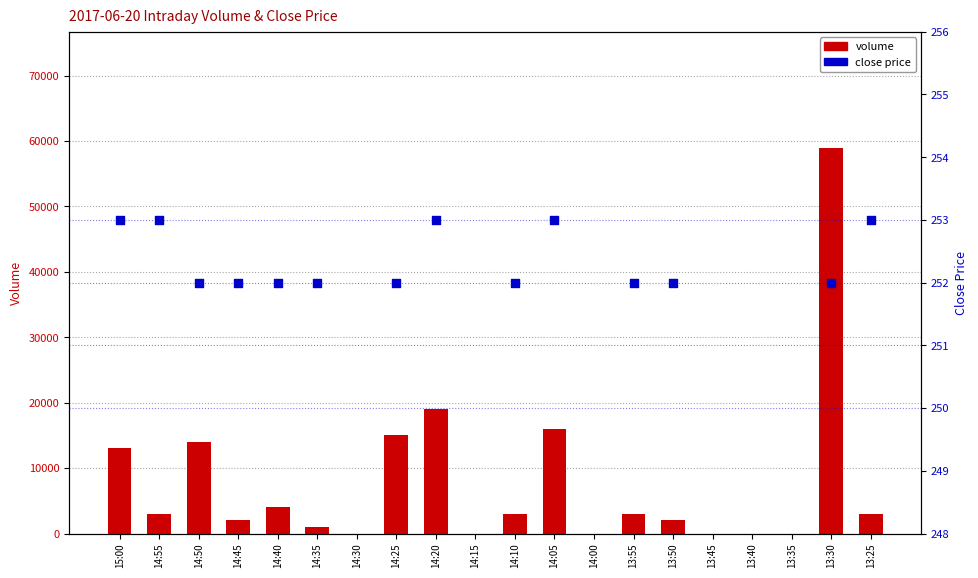

Which series has the widest spread of Y values?

volume